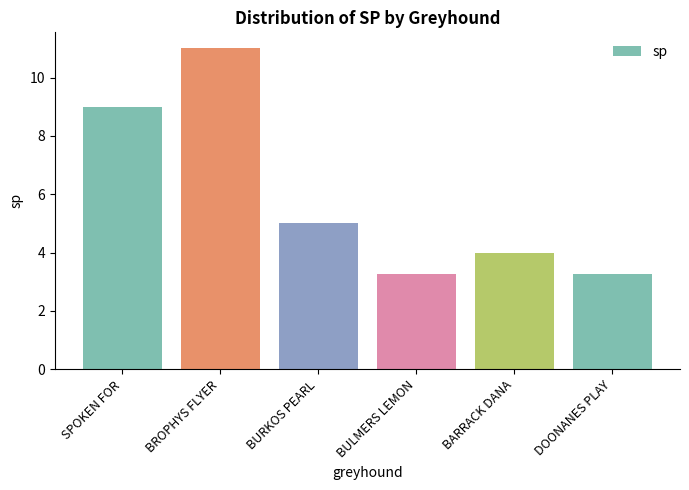

What position from the left is BARRACK DANA?

5